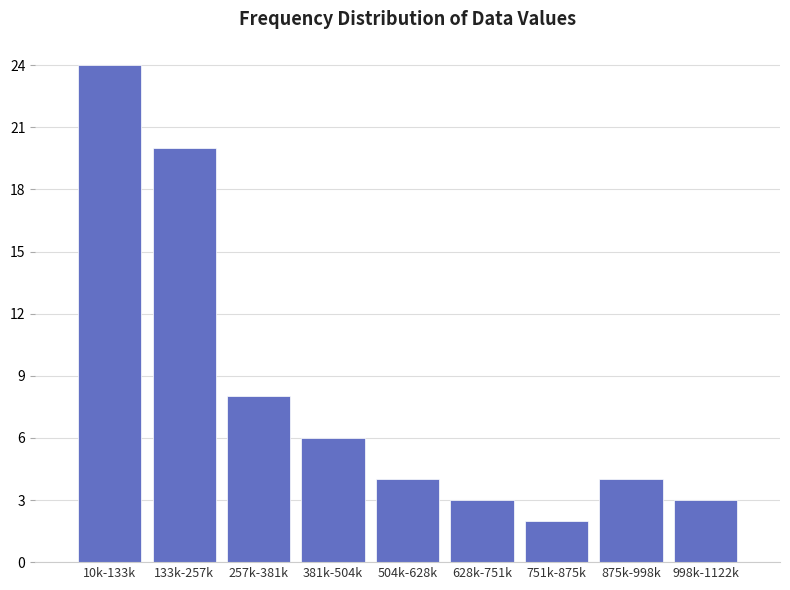

Reading left to right, extract all data points from this chart.

24	20	8	6	4	3	2	4	3